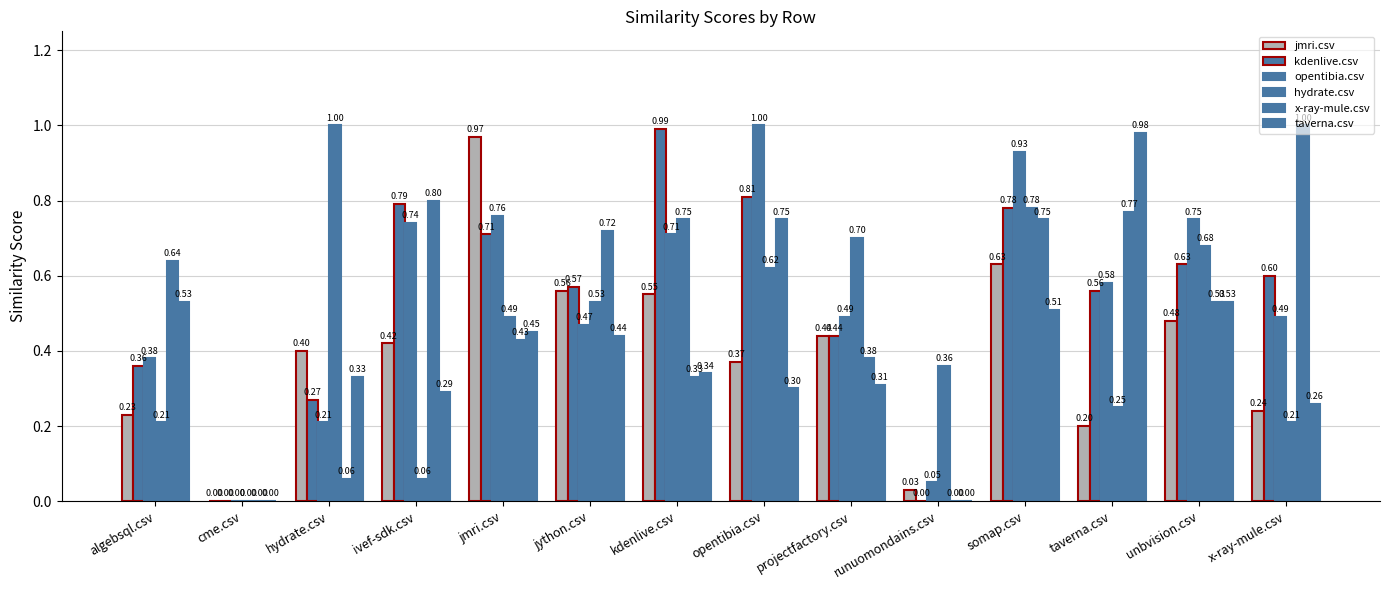

Are the bars grouped side by side (vs. stacked)?

Yes